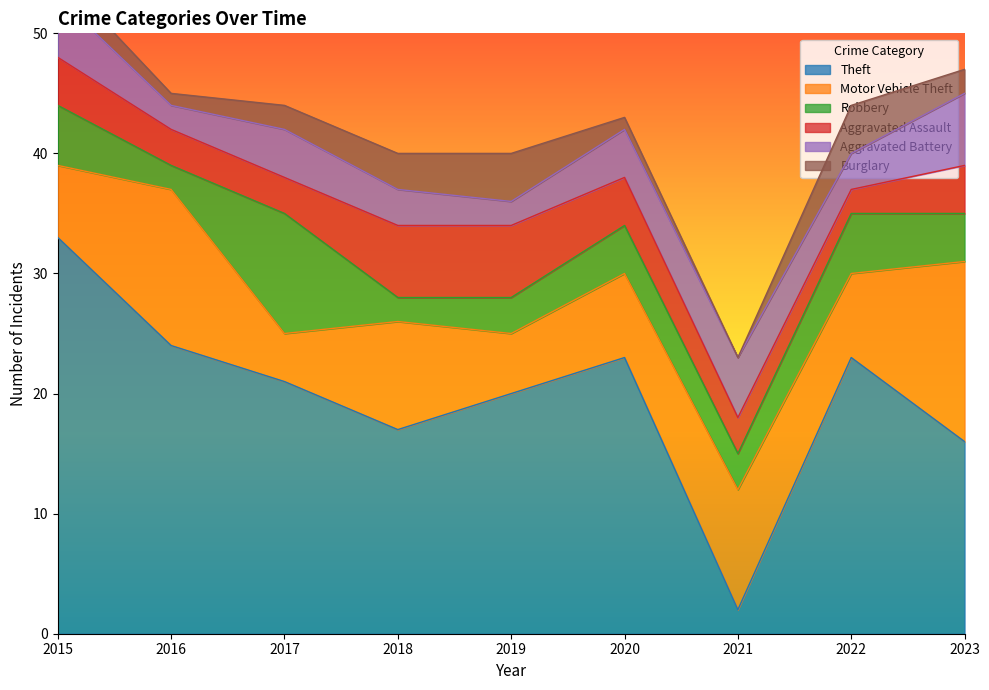

What value does the Theft series have at 2022, to the nearest 5?

25